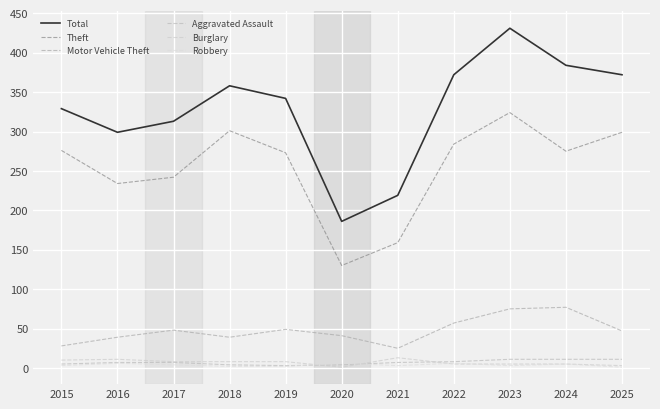

What is the difference between the highest and lowest values at 2025?

371